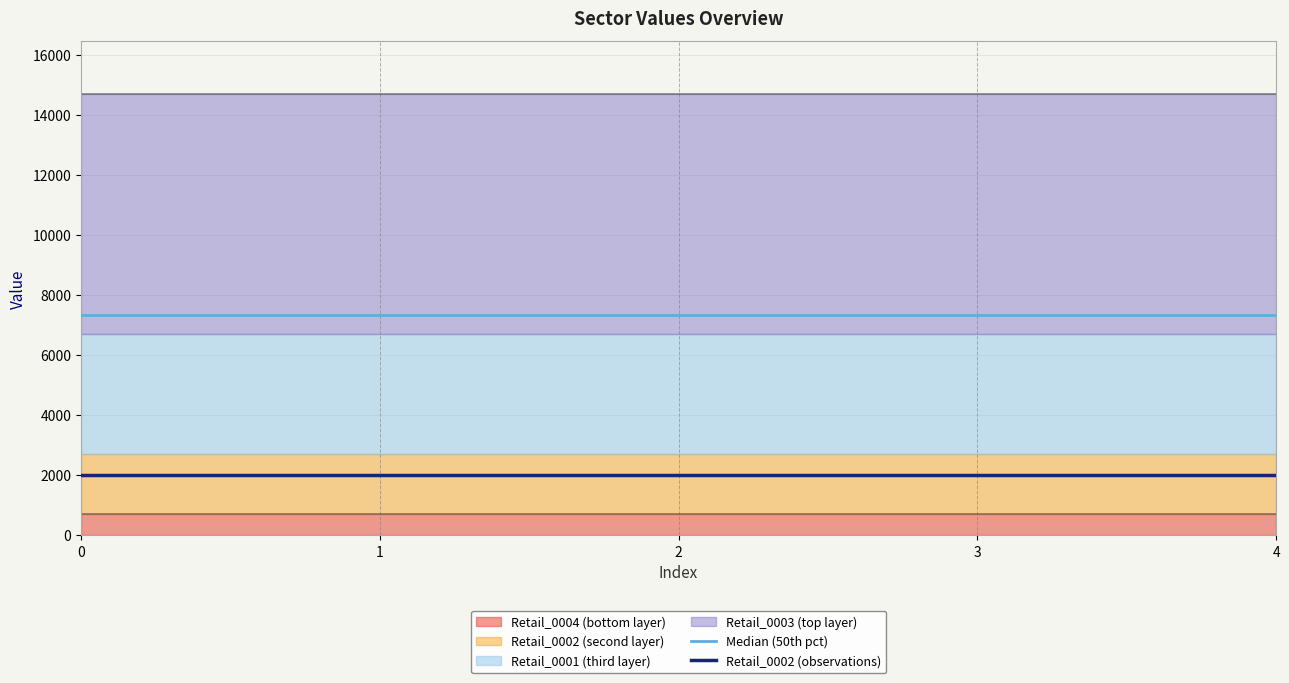

Rank the series by their average value, from highest to lowest.

Median (50th pct), Retail_0002 (observations)